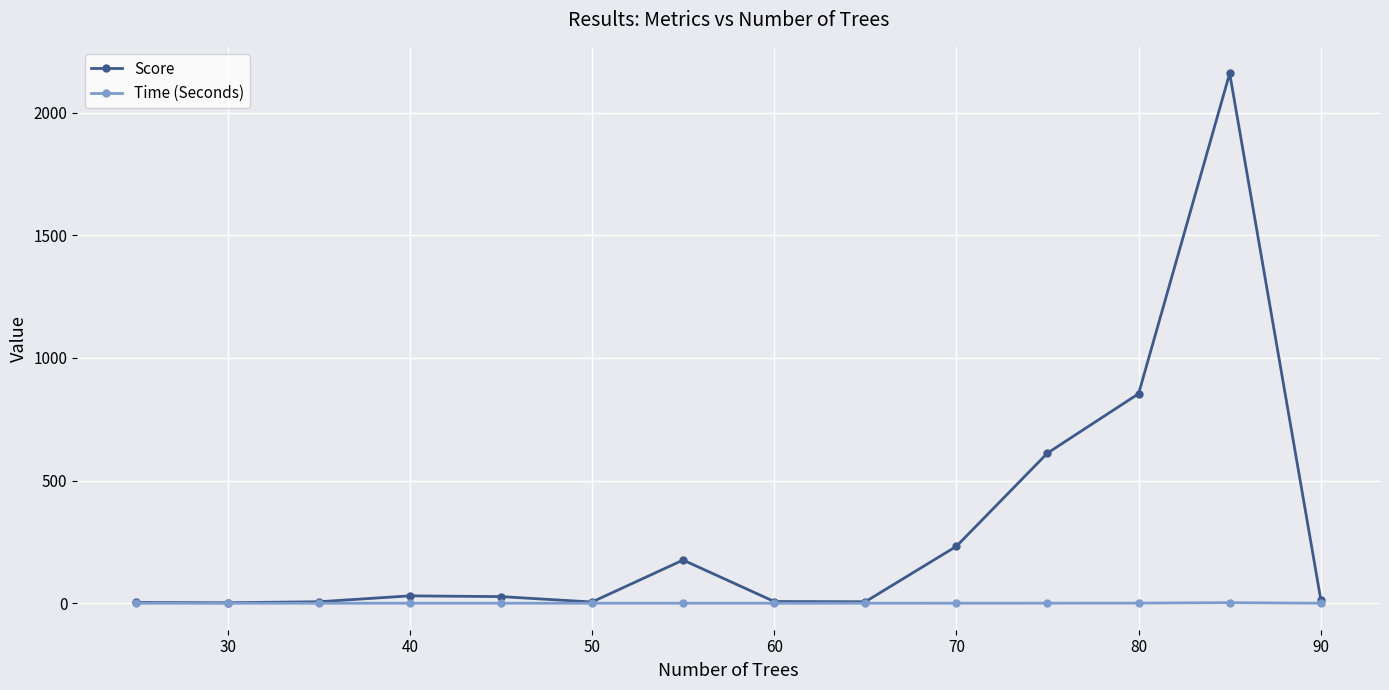

What is the maximum value shown in the chart?

2160.0